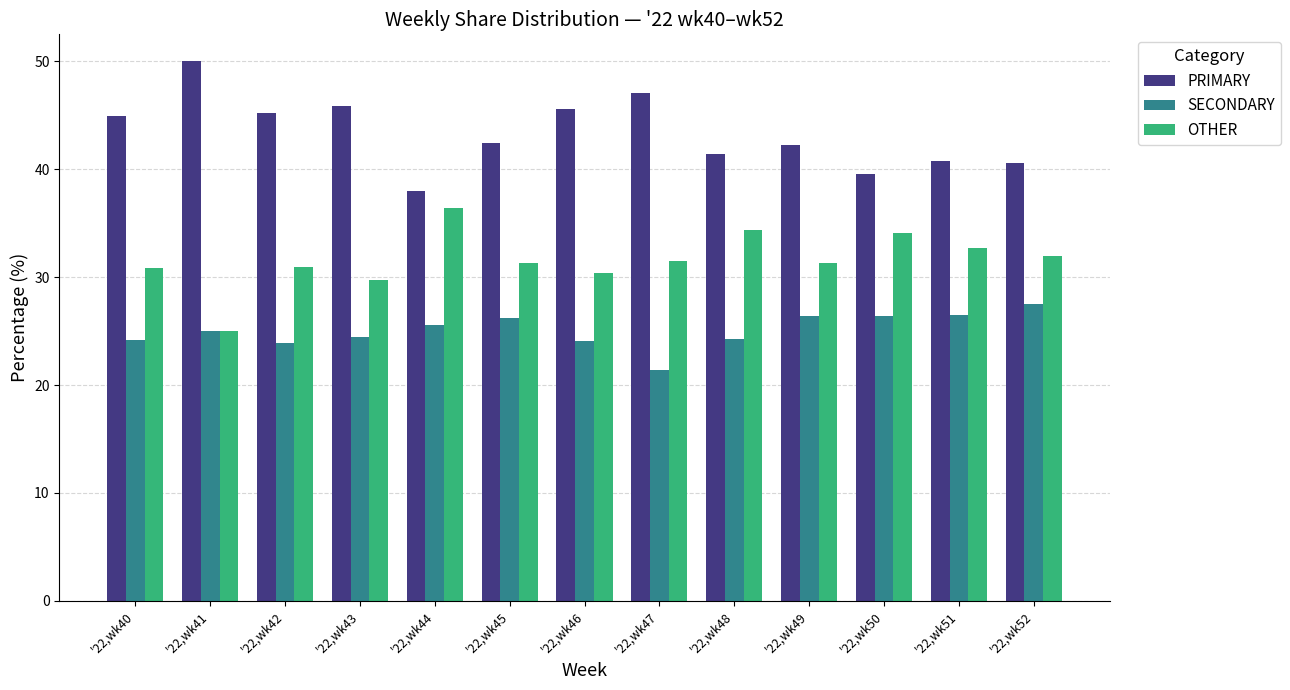

At how many categories does at least one series exceed 43?

6